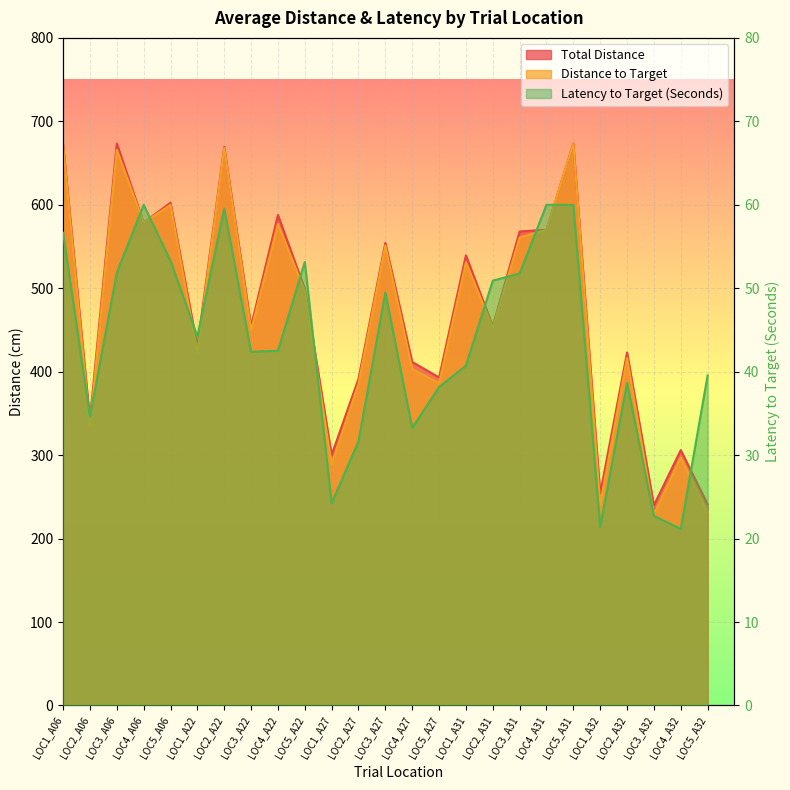

Reading right to left, extract all data points from this chart.

Total Distance: LOC5_A32=241.1	LOC4_A32=306.1	LOC3_A32=239.9	LOC2_A32=422.9	LOC1_A32=253.9	LOC5_A31=673.4	LOC4_A31=570.2	LOC3_A31=568.0	LOC2_A31=454.5	LOC1_A31=539.5	LOC5_A27=393.0	LOC4_A27=411.6	LOC3_A27=554.4	LOC2_A27=391.5	LOC1_A27=300.3	LOC5_A22=499.2	LOC4_A22=587.8	LOC3_A22=454.6	LOC2_A22=669.3	LOC1_A22=430.1	LOC5_A06=602.5	LOC4_A06=578.6	LOC3_A06=673.4	LOC2_A06=343.3	LOC1_A06=672.6
Distance to Target: LOC5_A32=231.8	LOC4_A32=297.0	LOC3_A32=228.8	LOC2_A32=416.5	LOC1_A32=241.0	LOC5_A31=673.3	LOC4_A31=570.2	LOC3_A31=560.7	LOC2_A31=452.8	LOC1_A31=531.0	LOC5_A27=386.4	LOC4_A27=403.0	LOC3_A27=551.1	LOC2_A27=385.6	LOC1_A27=289.2	LOC5_A22=496.5	LOC4_A22=577.1	LOC3_A22=449.7	LOC2_A22=668.1	LOC1_A22=423.0	LOC5_A06=599.9	LOC4_A06=578.6	LOC3_A06=665.8	LOC2_A06=334.7	LOC1_A06=671.0
Latency to Target (Seconds): LOC5_A32=39.5	LOC4_A32=21.2	LOC3_A32=22.7	LOC2_A32=38.7	LOC1_A32=21.4	LOC5_A31=60.0	LOC4_A31=60.0	LOC3_A31=51.8	LOC2_A31=50.9	LOC1_A31=40.7	LOC5_A27=38.2	LOC4_A27=33.3	LOC3_A27=49.5	LOC2_A27=31.6	LOC1_A27=24.2	LOC5_A22=53.1	LOC4_A22=42.5	LOC3_A22=42.4	LOC2_A22=59.6	LOC1_A22=44.2	LOC5_A06=53.3	LOC4_A06=60.0	LOC3_A06=51.8	LOC2_A06=34.6	LOC1_A06=56.6